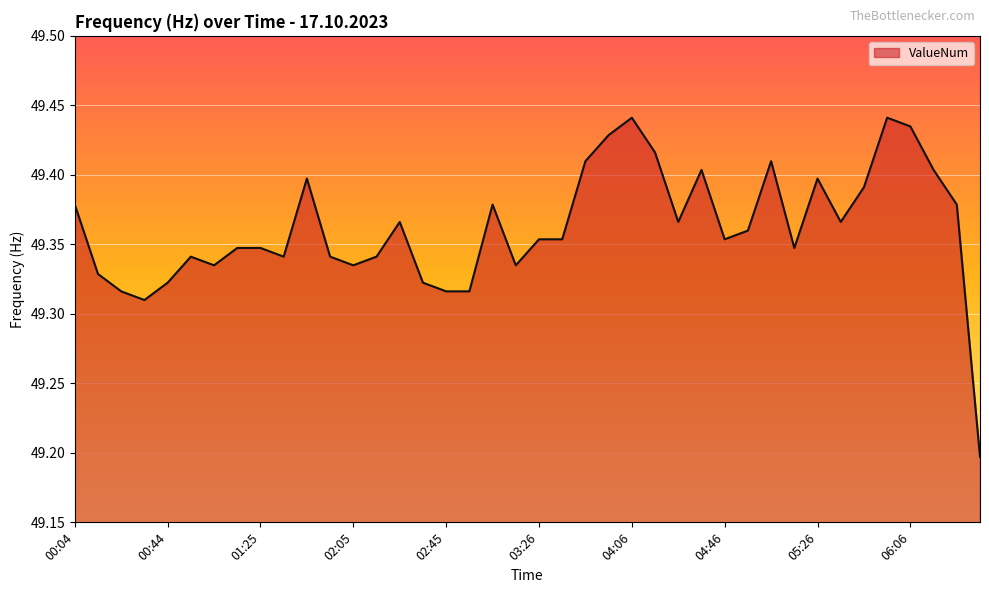

What is the smallest value displayed?

49.2